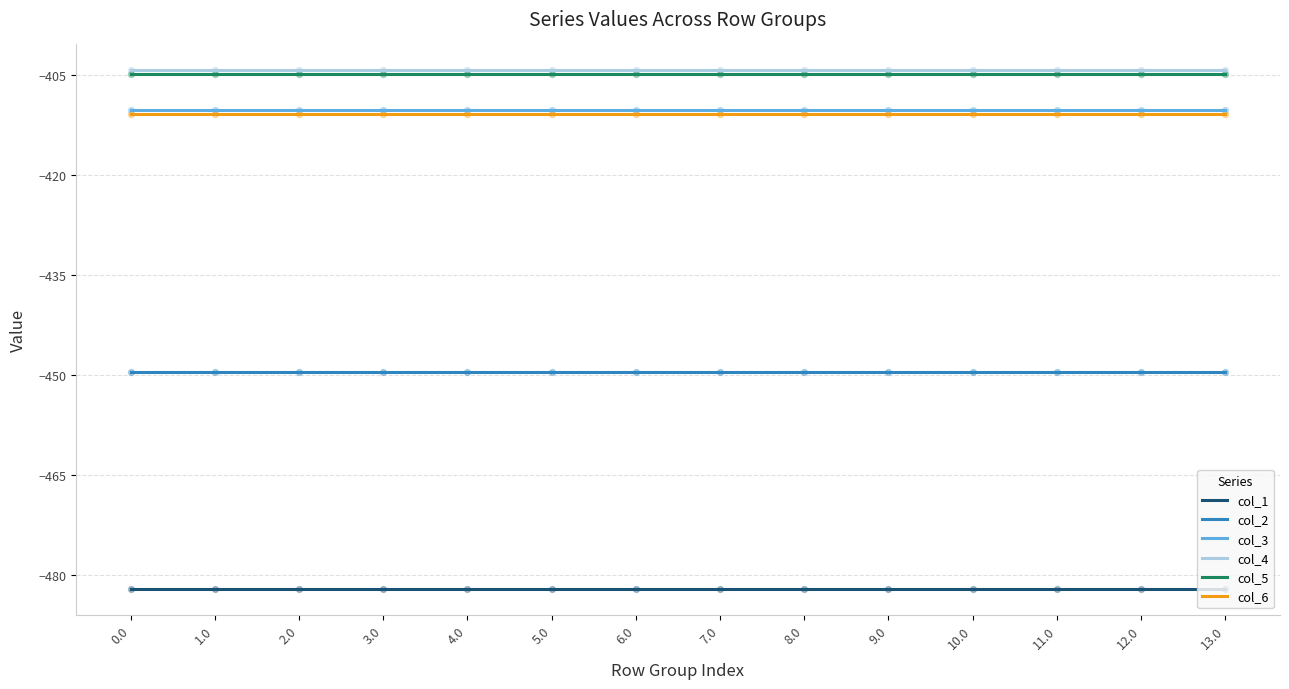

What is the difference between the highest and lowest values at 3.0?

77.6